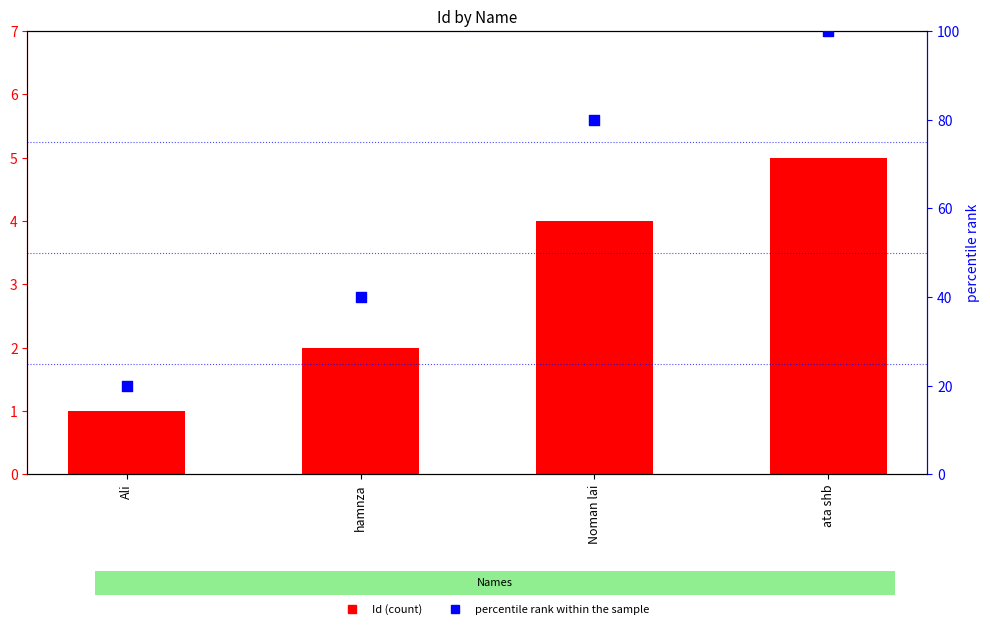

Which series contains the lowest Y value?

Id